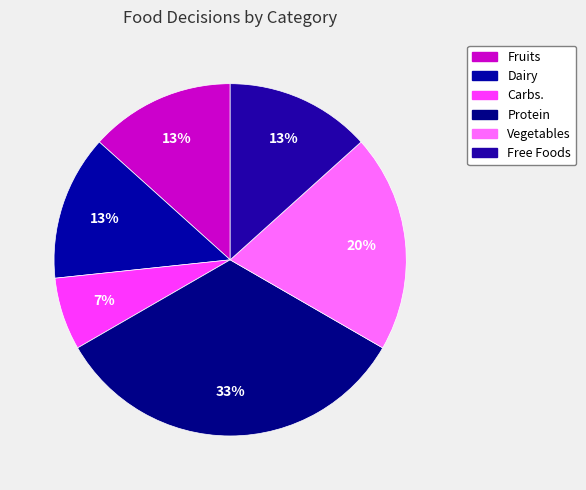

What is the smallest slice in the pie chart?

Carbs.